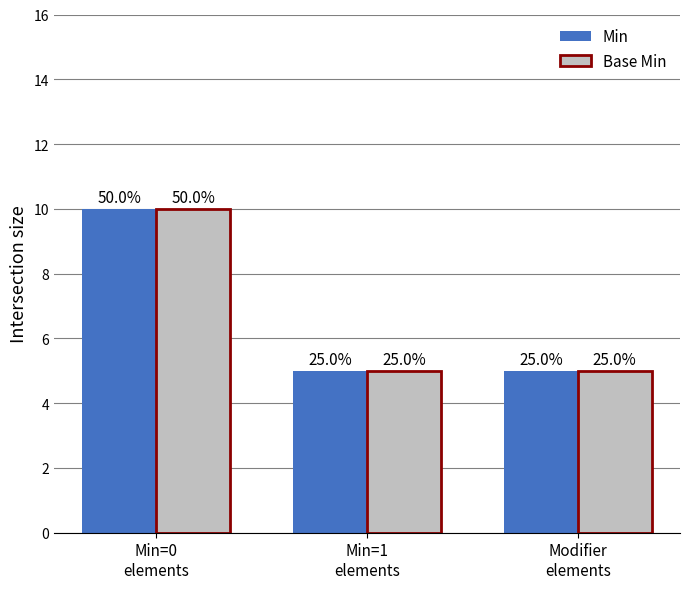

At which label does Base Min reach its peak?

Min=0
elements